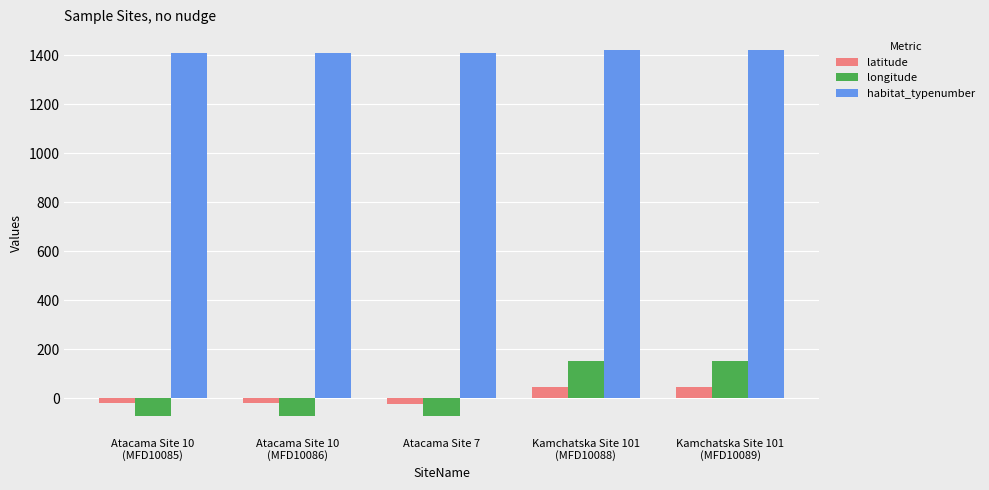

The habitat_typenumber series shows 829.8 at Atacama Site 10
(MFD10085). True or false?

False